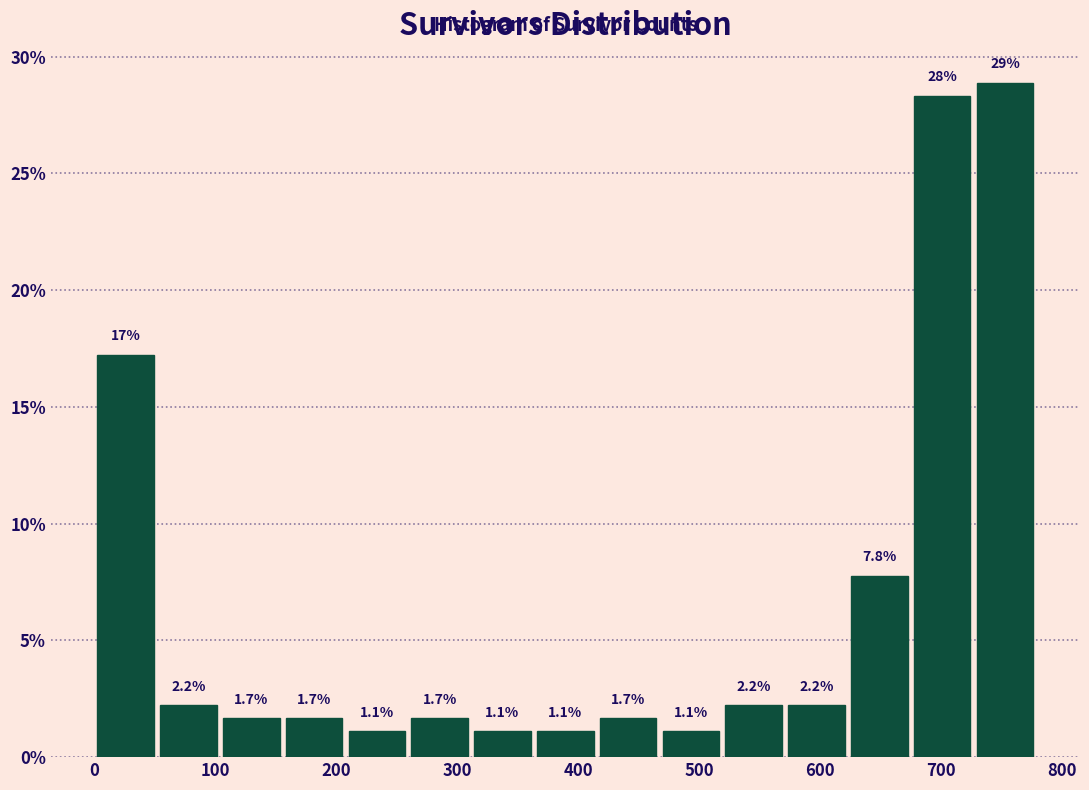

Which range on the x-axis has the tallest bar?

730 to 780